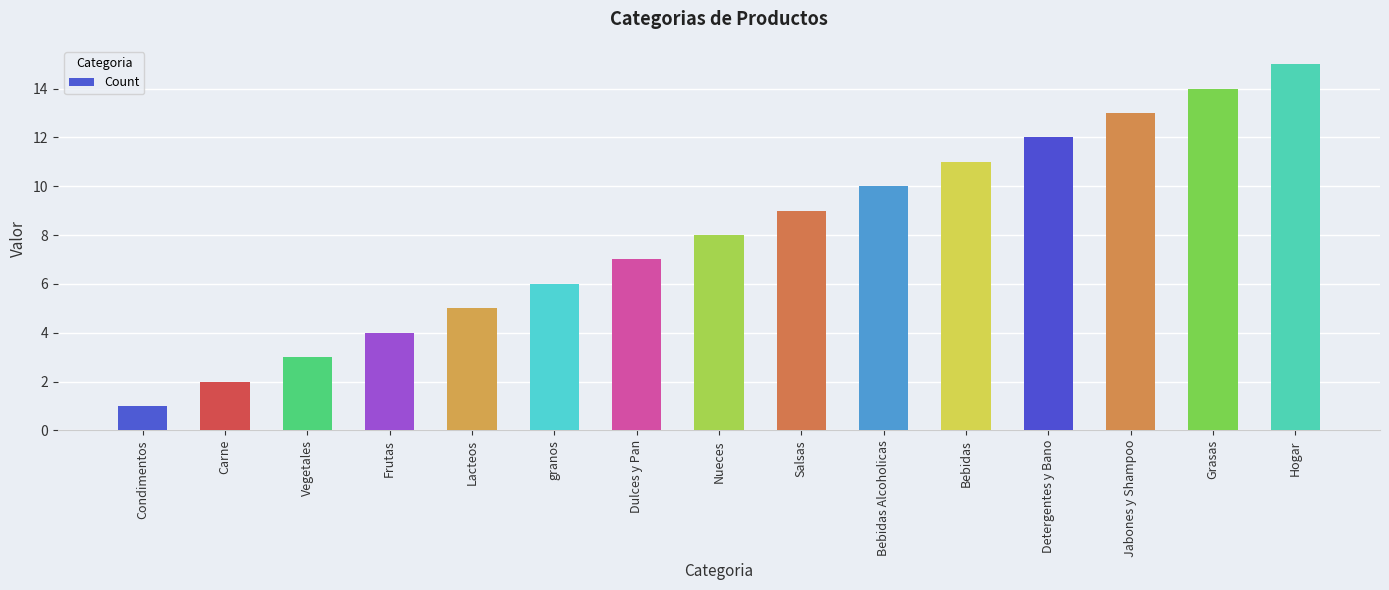

What is the smallest value displayed?

1